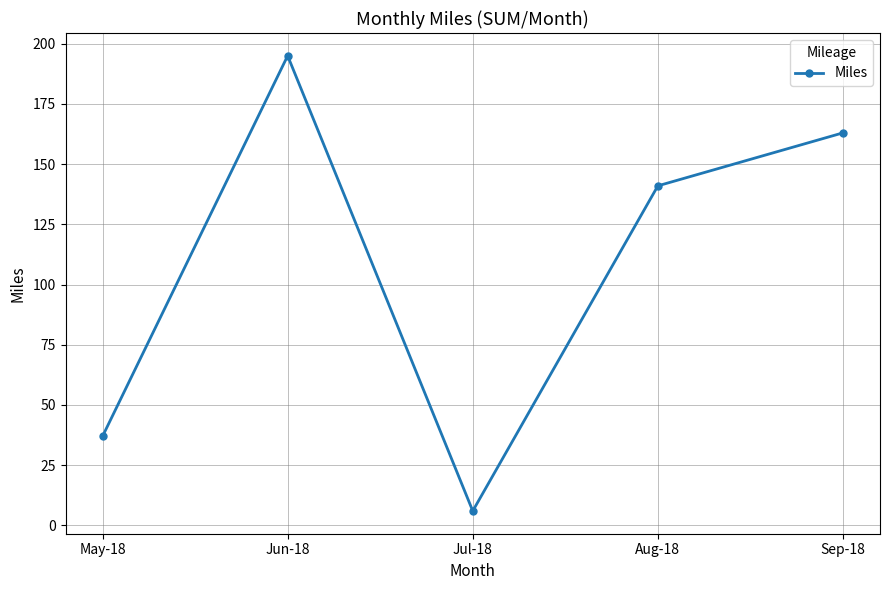

What position from the left is Aug-18?

4